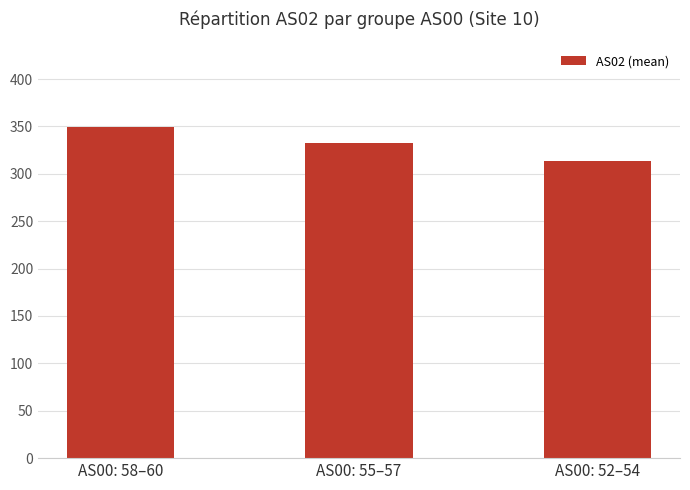

How many bars are there in total?

3